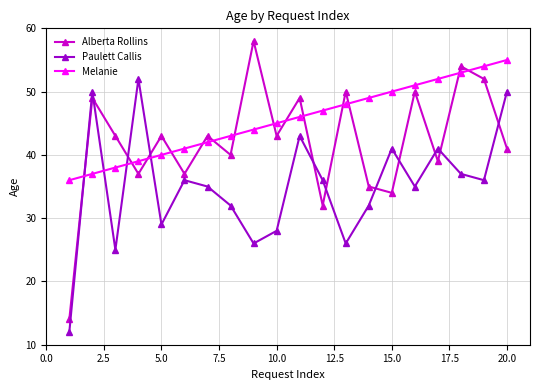

What is the difference between the maximum and minimum values in the Paulett Callis series?

40